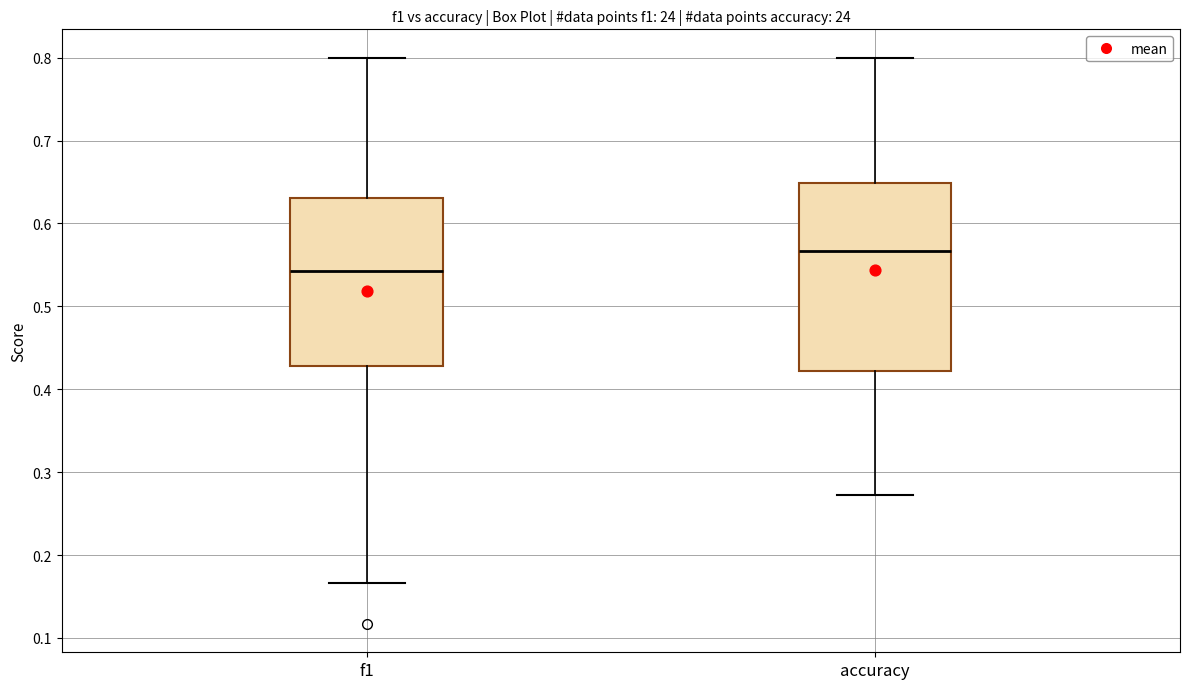

Which box has the lowest median line?

f1